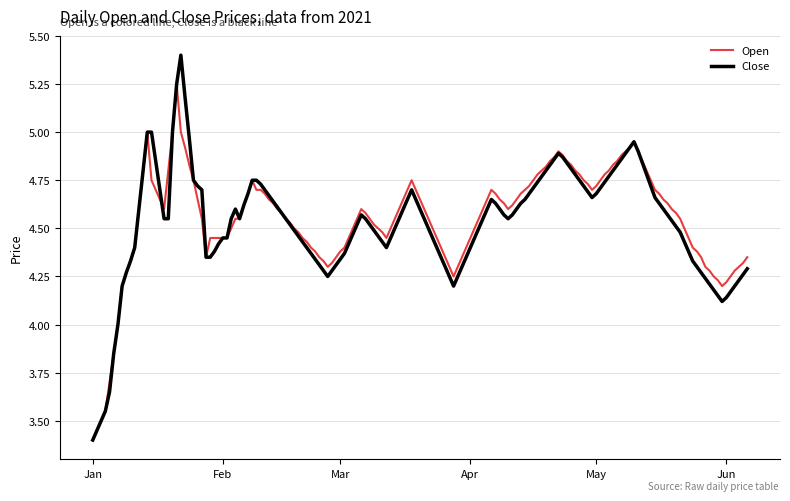

What is the greatest value displayed?

5.4